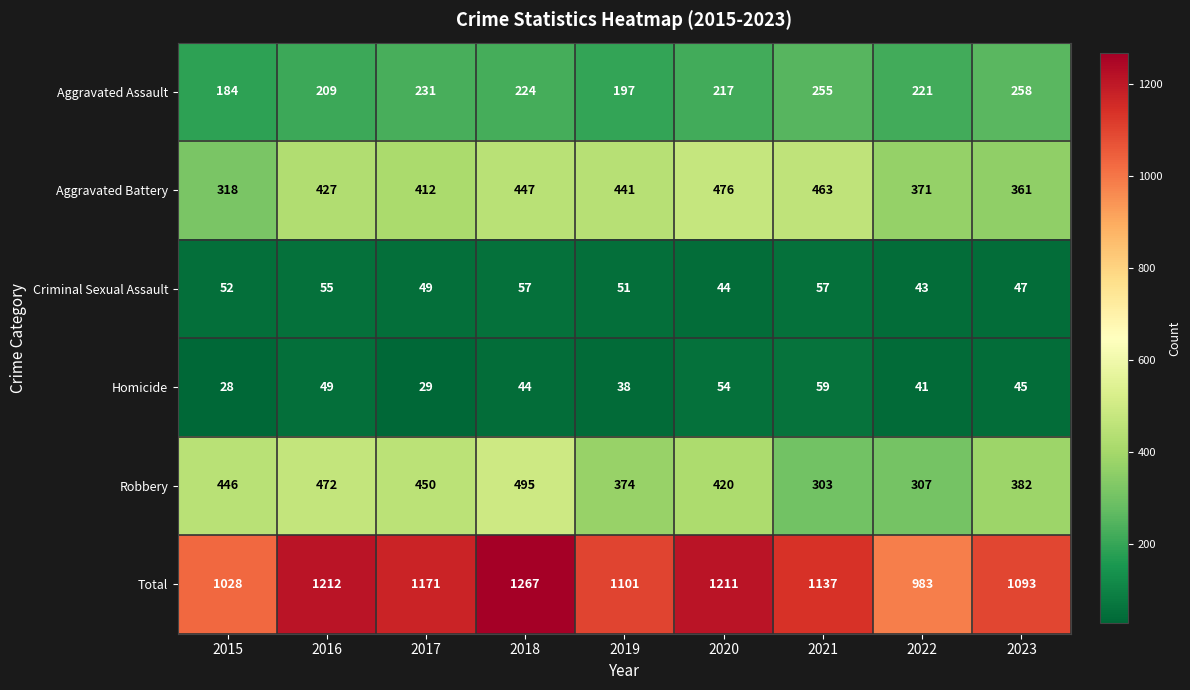

How many values in the Total series are below 1137?

4